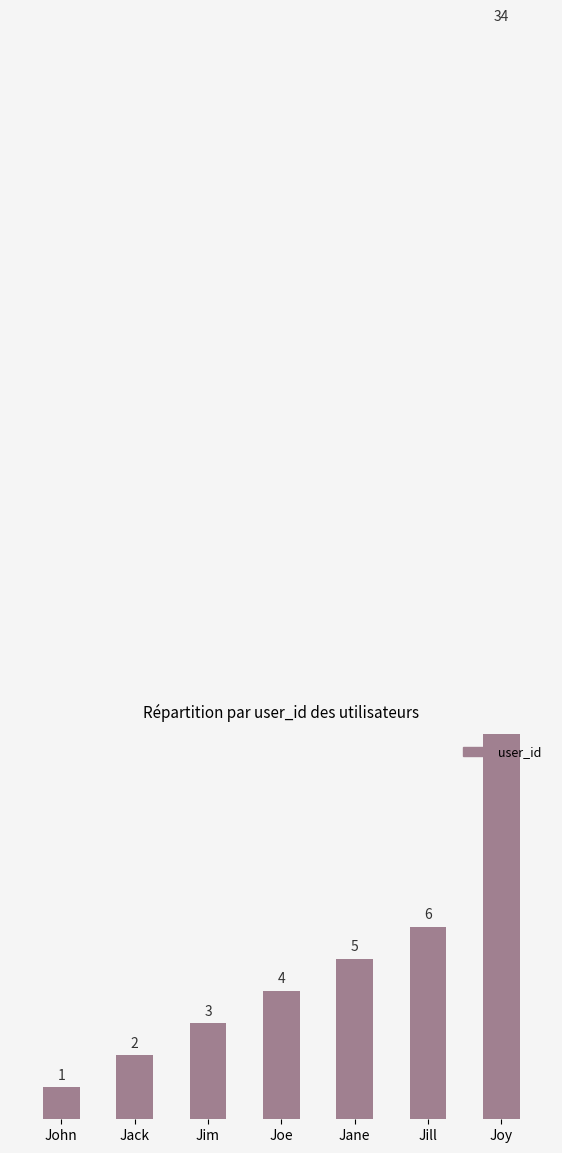

At which label is the value closest to 17?

Jill